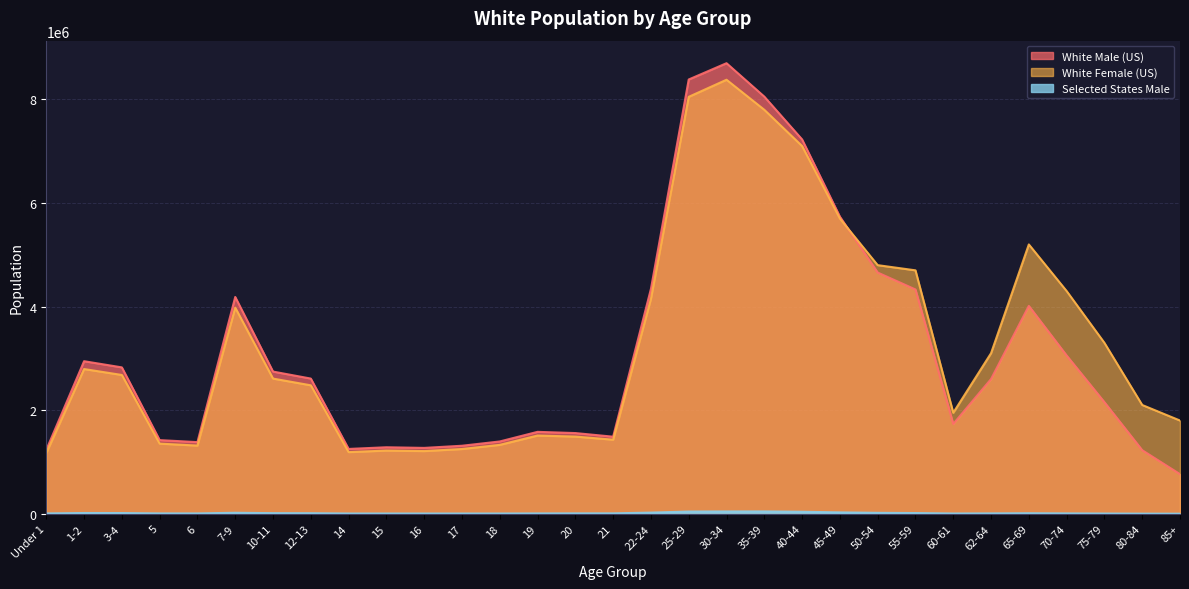

Rank the series at 21 from lowest to highest value.

Selected States Male, White Female (US), White Male (US)